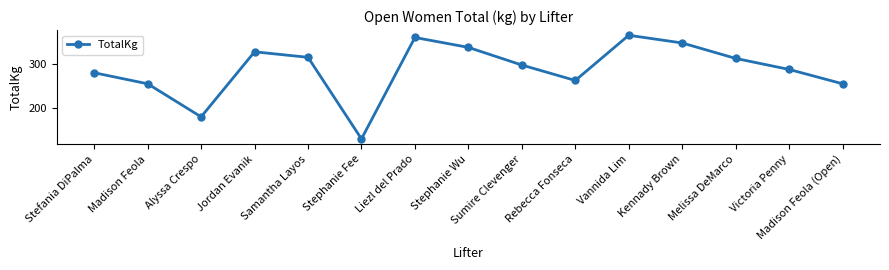

What is the difference between the values at Kennady Brown and Stephanie Fee?

217.5